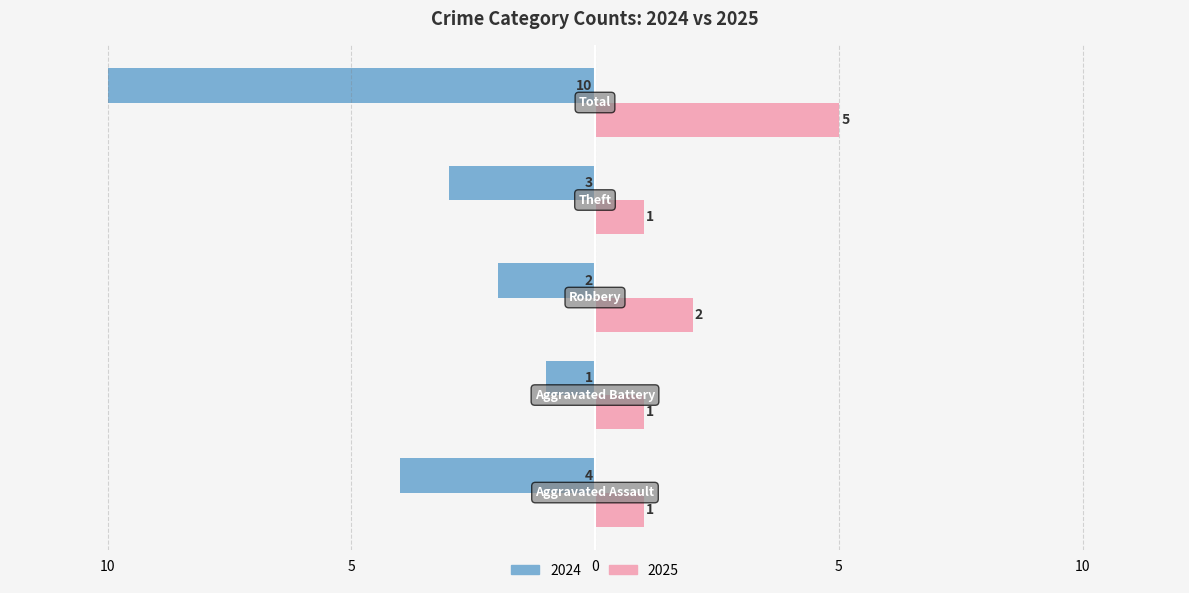

Reading left to right, transcribe all the data shown in this chart.

2024: -4	-1	-2	-3	-10
2025: 1	1	2	1	5